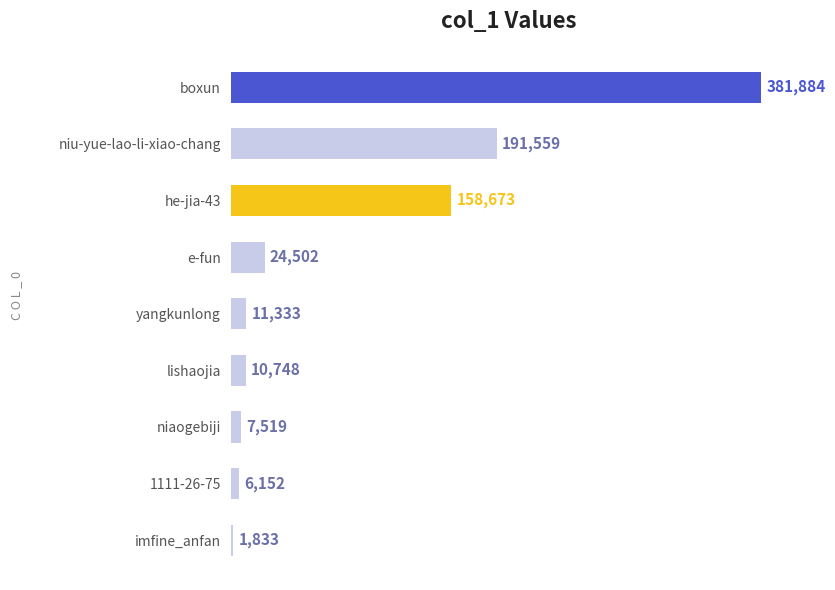

True or false: the data shows 7519 at niaogebiji.

True